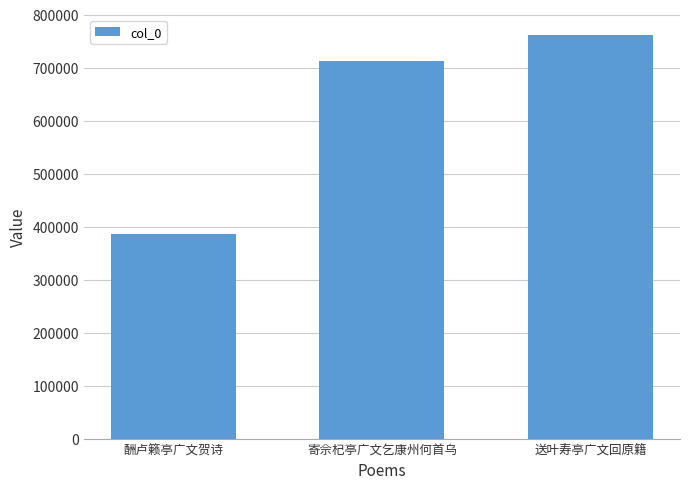

Reading right to left, list all the values displayed in this chart.

762188	712317	386693